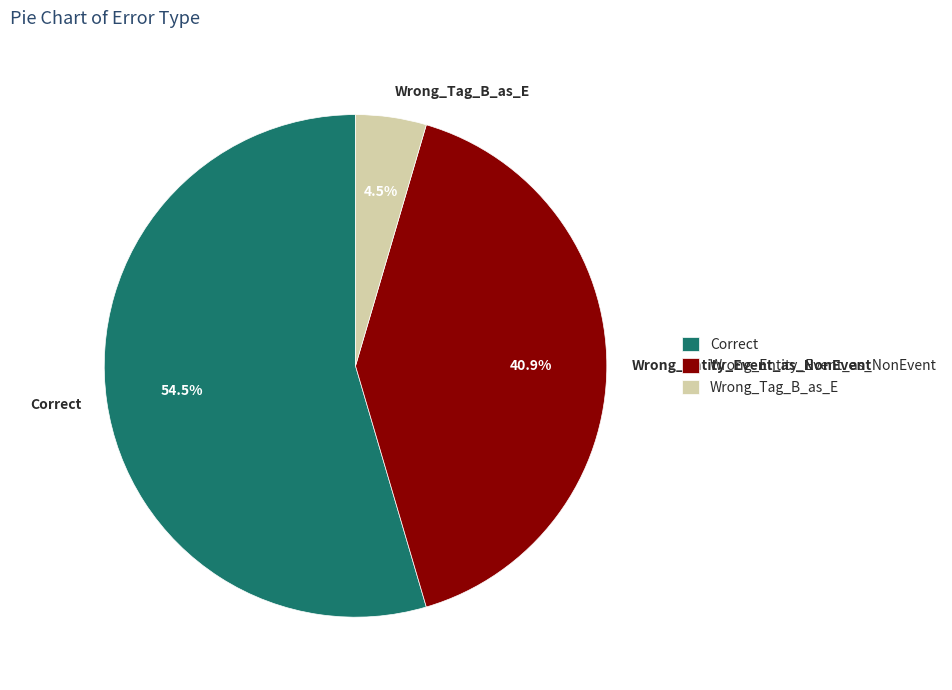

To the nearest percent, what is the combined percentage of Wrong_Tag_B_as_E and Wrong_Entity_Event_as_NonEvent?

45%